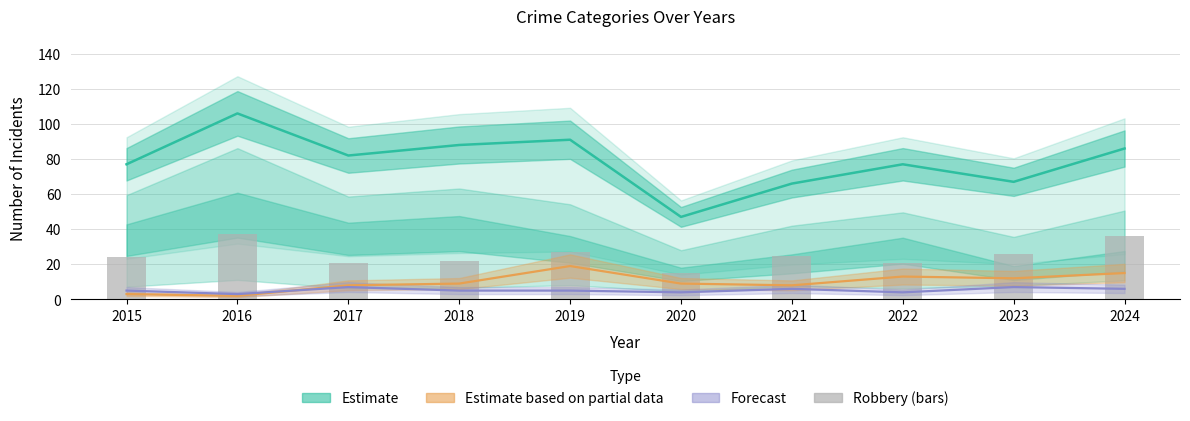

How many groups of bars are there?

10